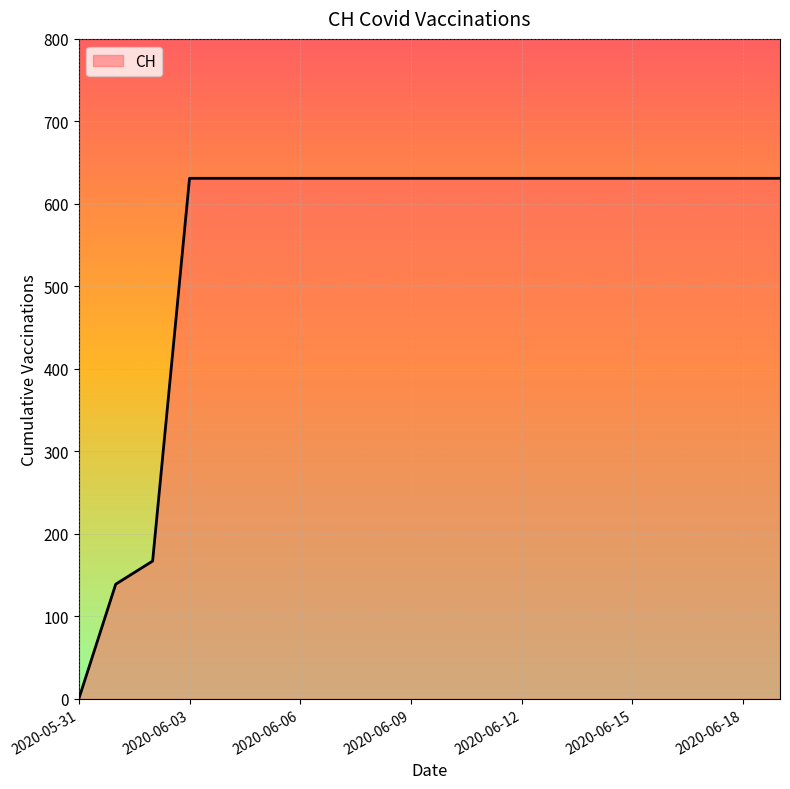

What is the maximum value shown in the chart?

631